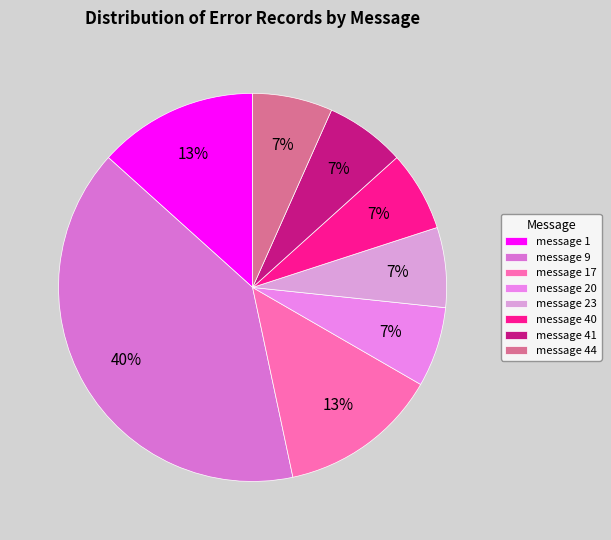

To the nearest percent, what portion does message 9 represent?

40%